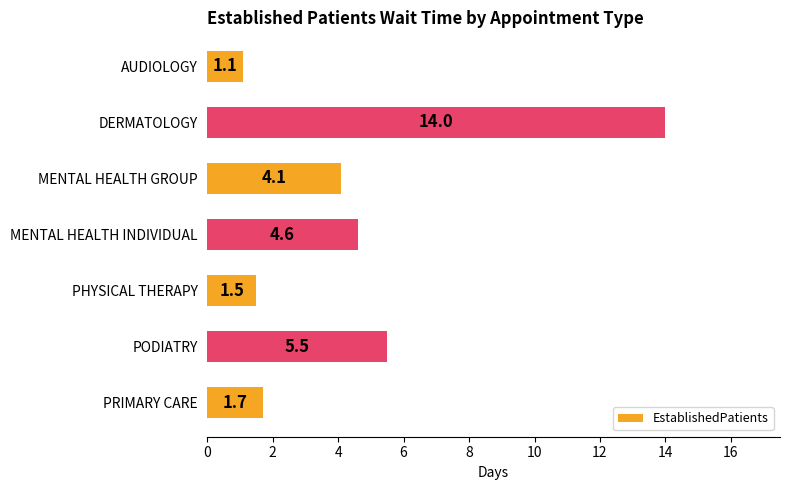

List the labels in order of value, smallest first.

AUDIOLOGY, PHYSICAL THERAPY, PRIMARY CARE, MENTAL HEALTH GROUP, MENTAL HEALTH INDIVIDUAL, PODIATRY, DERMATOLOGY